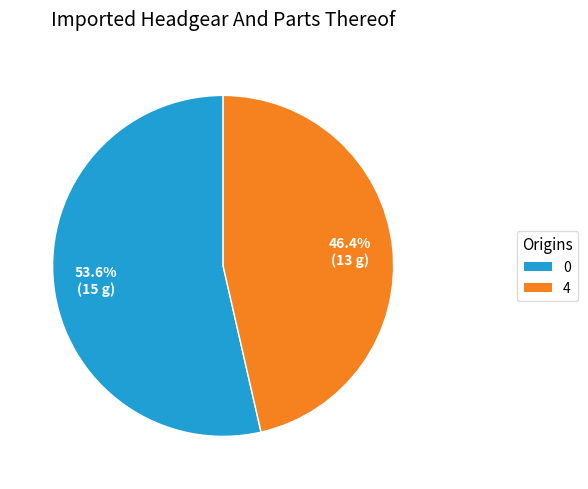

Is there a majority slice in this chart?

Yes